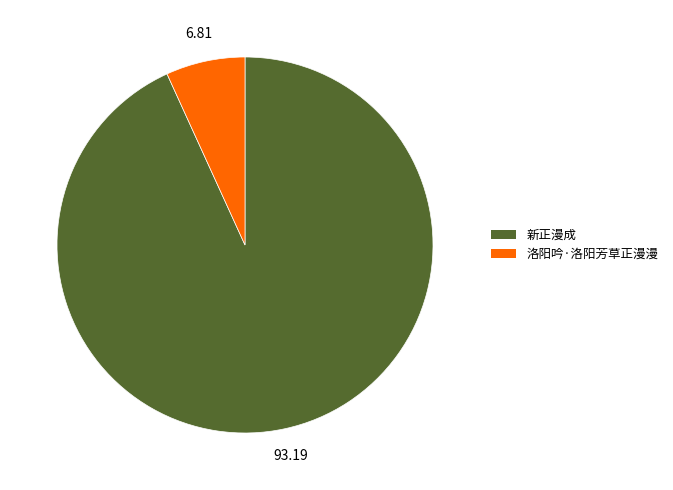

Does any single category account for the majority?

Yes